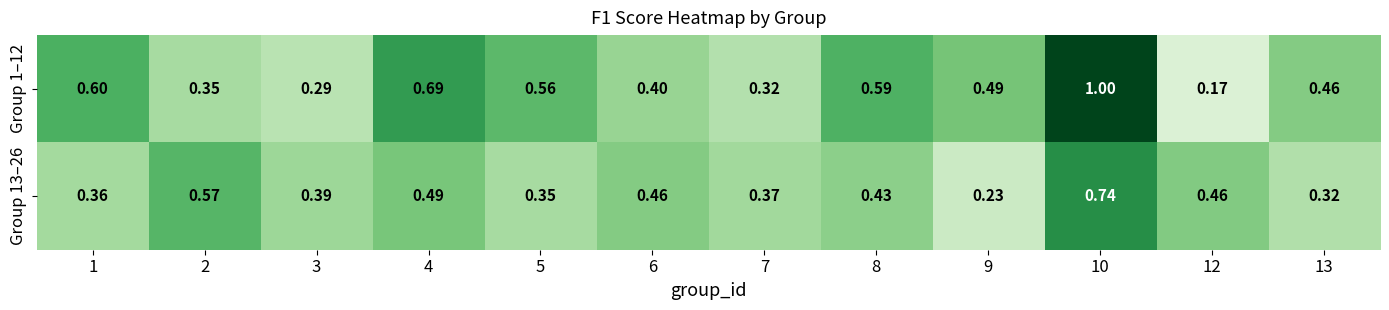

At which category is the sum across all series the highest?

10